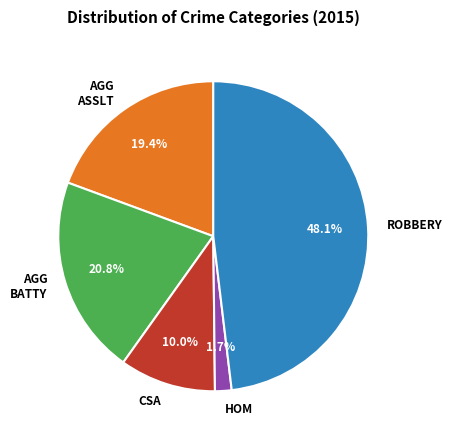

Rank the categories by value from lowest to highest.

HOM, CSA, AGG ASSLT, AGG BATTY, ROBBERY